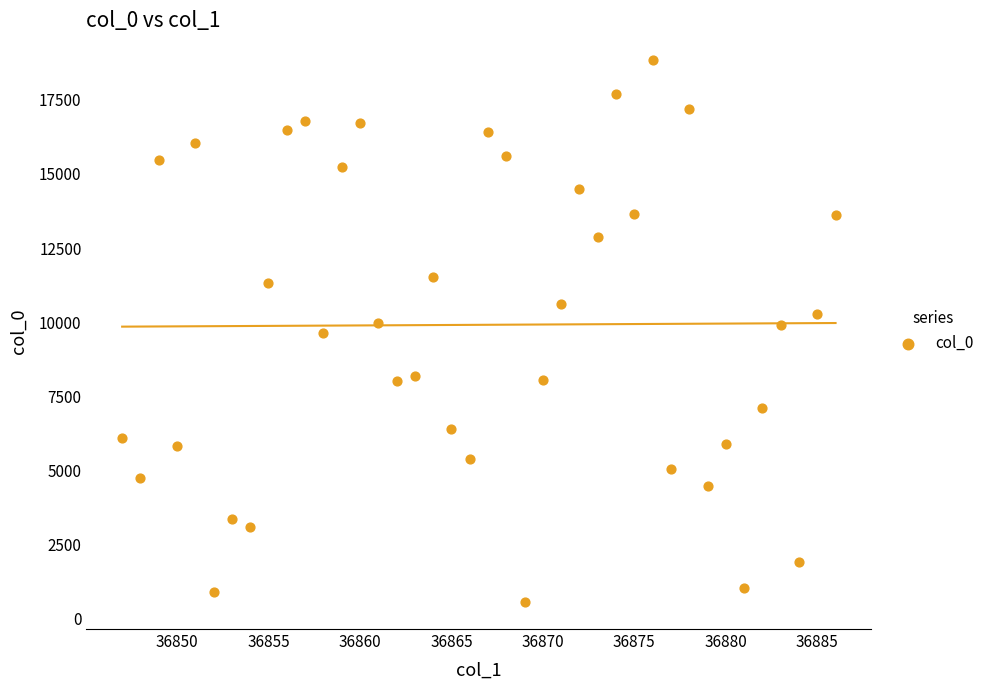

What is the range of X values (max minus min)?

39